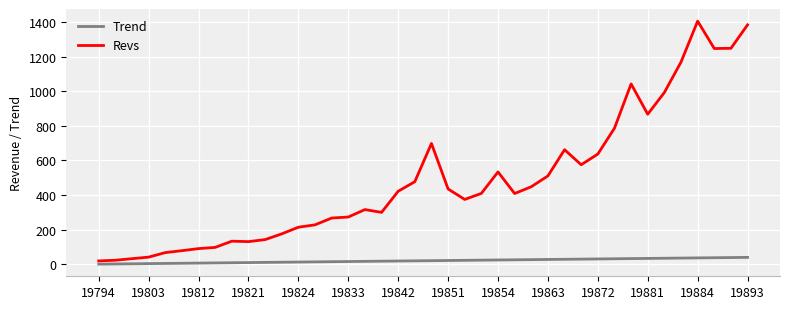

Which series has the widest spread of values?

Revs